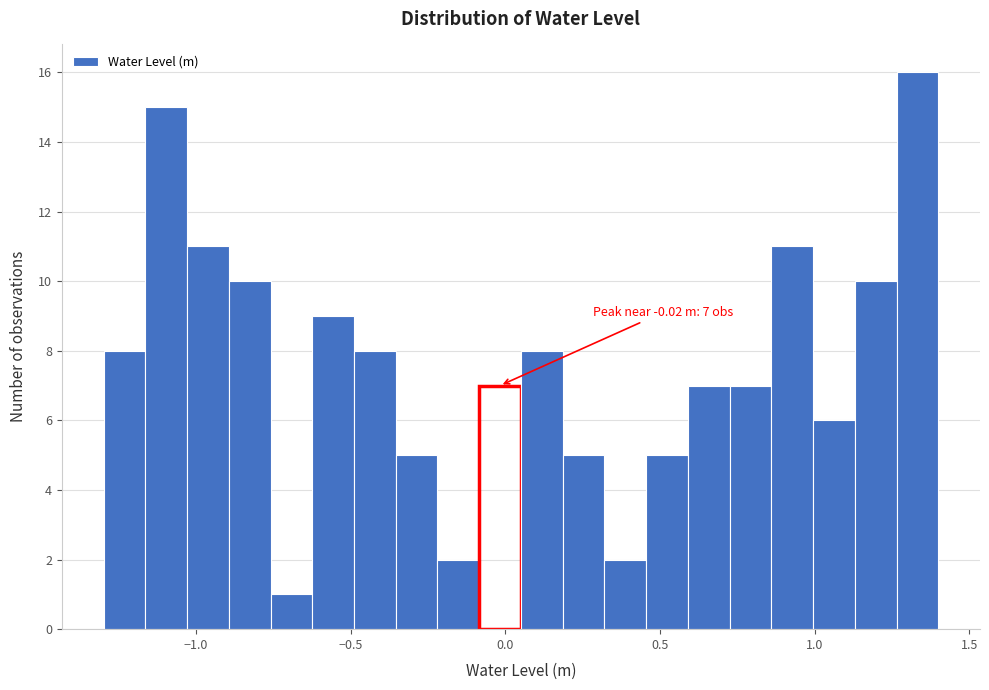

Around what value on the x-axis is the tallest bar? Give the approximate position of its centre, as read against the axis.

1.35